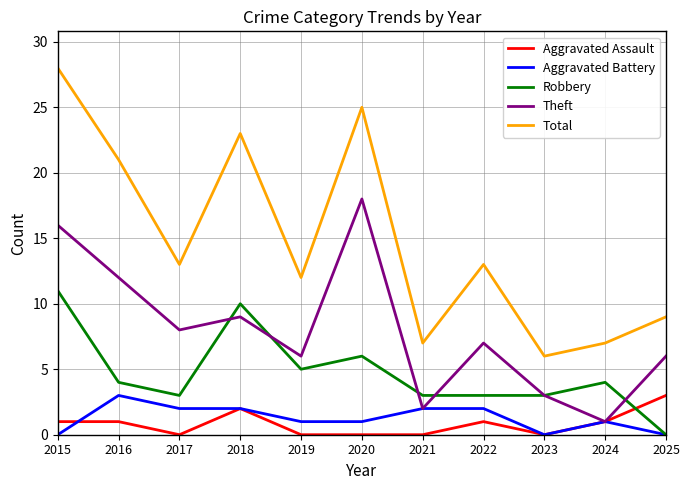

Reading left to right, extract all data points from this chart.

Aggravated Assault: 1	1	0	2	0	0	0	1	0	1	3
Aggravated Battery: 0	3	2	2	1	1	2	2	0	1	0
Robbery: 11	4	3	10	5	6	3	3	3	4	0
Theft: 16	12	8	9	6	18	2	7	3	1	6
Total: 28	21	13	23	12	25	7	13	6	7	9